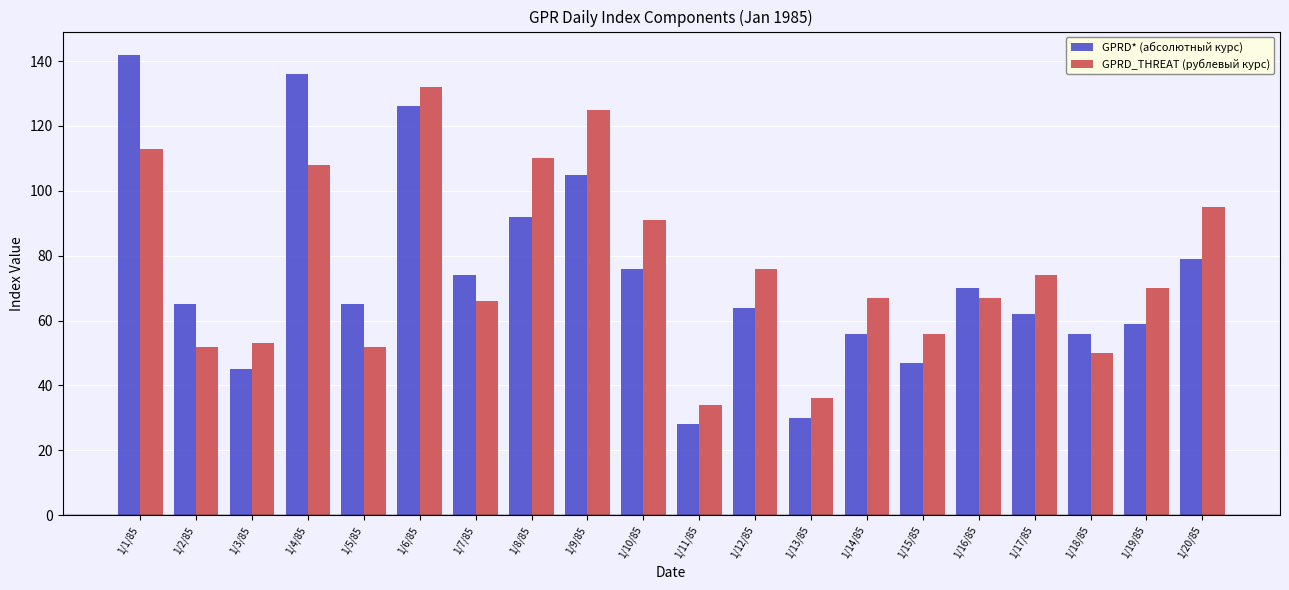

What is the approximate value of GPRD* (абсолютный курс) at 1/15/85?

47